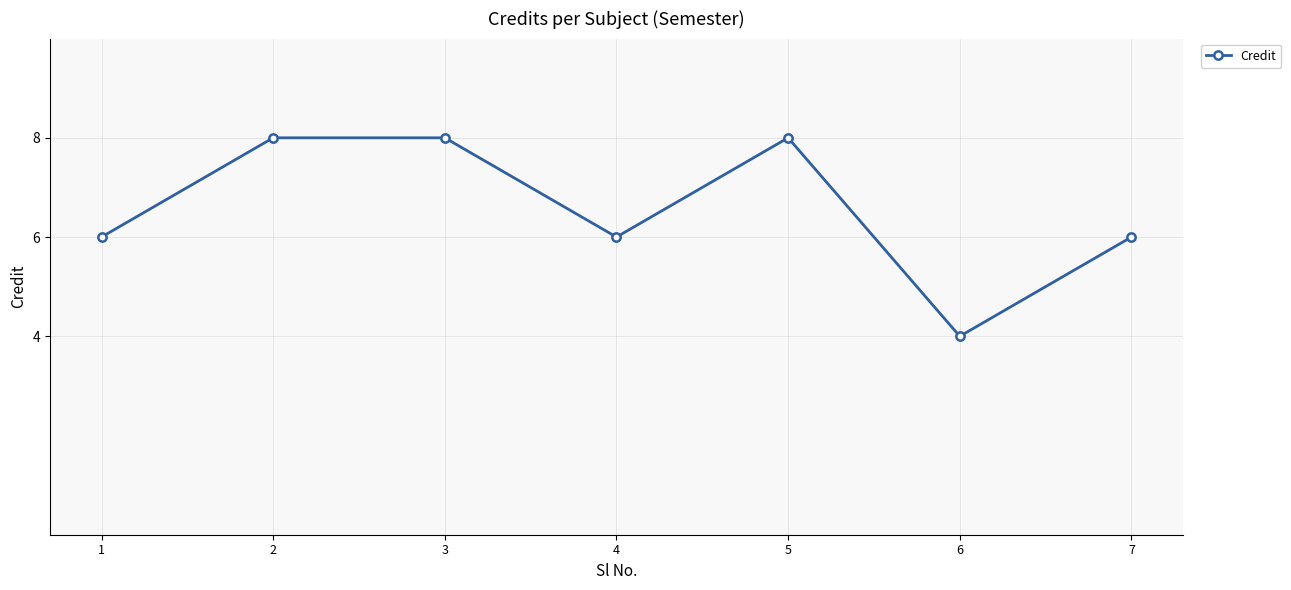

Reading left to right, list all the values displayed in this chart.

1=6	2=8	3=8	4=6	5=8	6=4	7=6